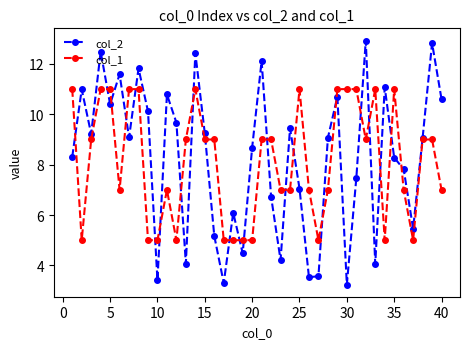

What is the value of the col_2 point at the 13th from the left?

4.1